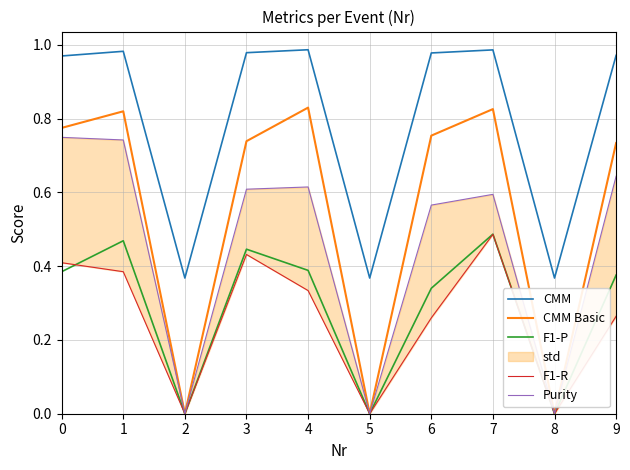

At 1, list the series in order from largest to smallest.

CMM, CMM Basic, Purity, F1-P, F1-R